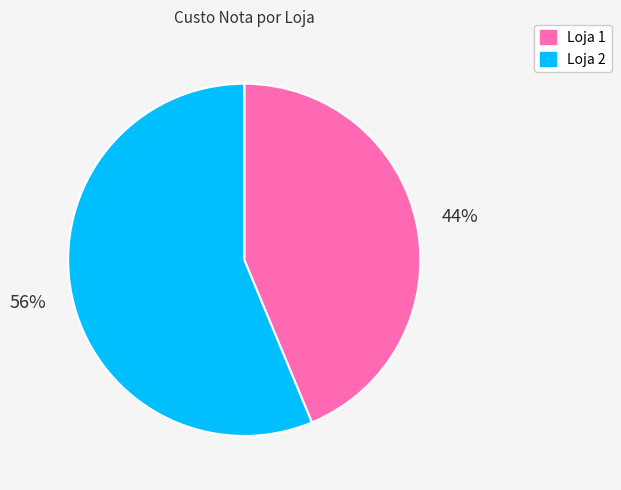

Which has a higher value, Loja 1 or Loja 2?

Loja 2